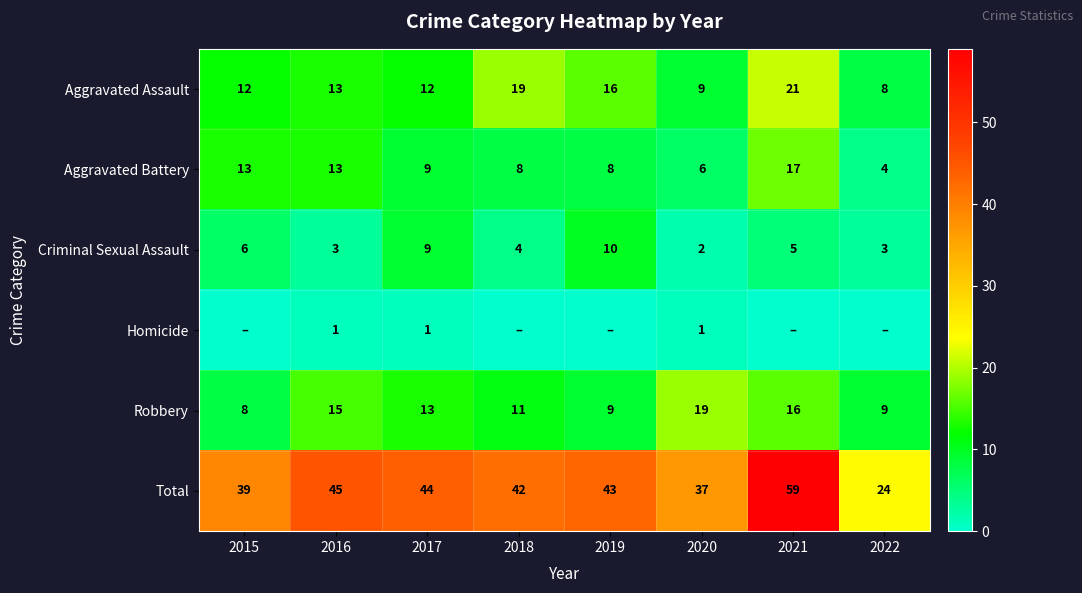

The value of Robbery at 2022 is 9. True or false?

True